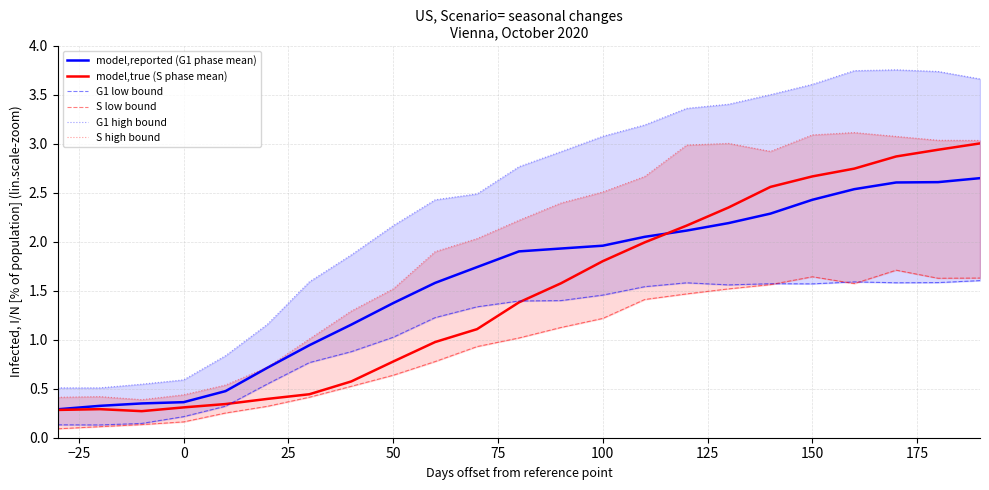

What are all the series names shown in the legend?

model,reported (G1 phase mean), model,true (S phase mean), G1 low bound, S low bound, G1 high bound, S high bound